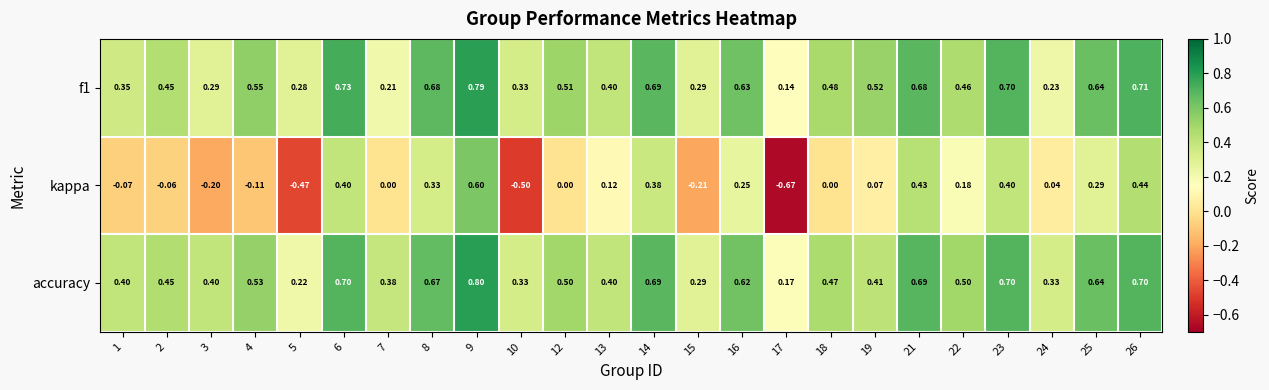

Which series changed the most between 6 and 8?

kappa